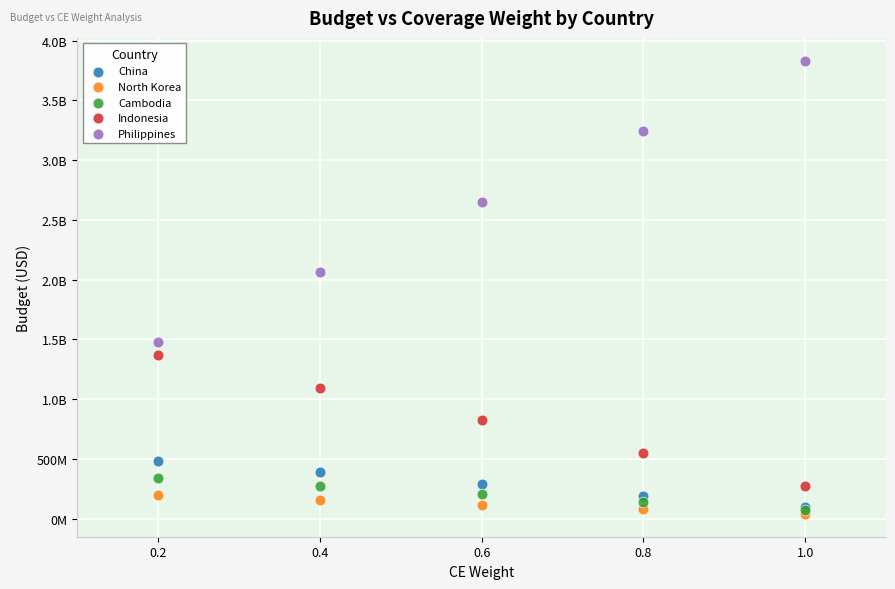

What are all the series names shown in the legend?

China, North Korea, Cambodia, Indonesia, Philippines